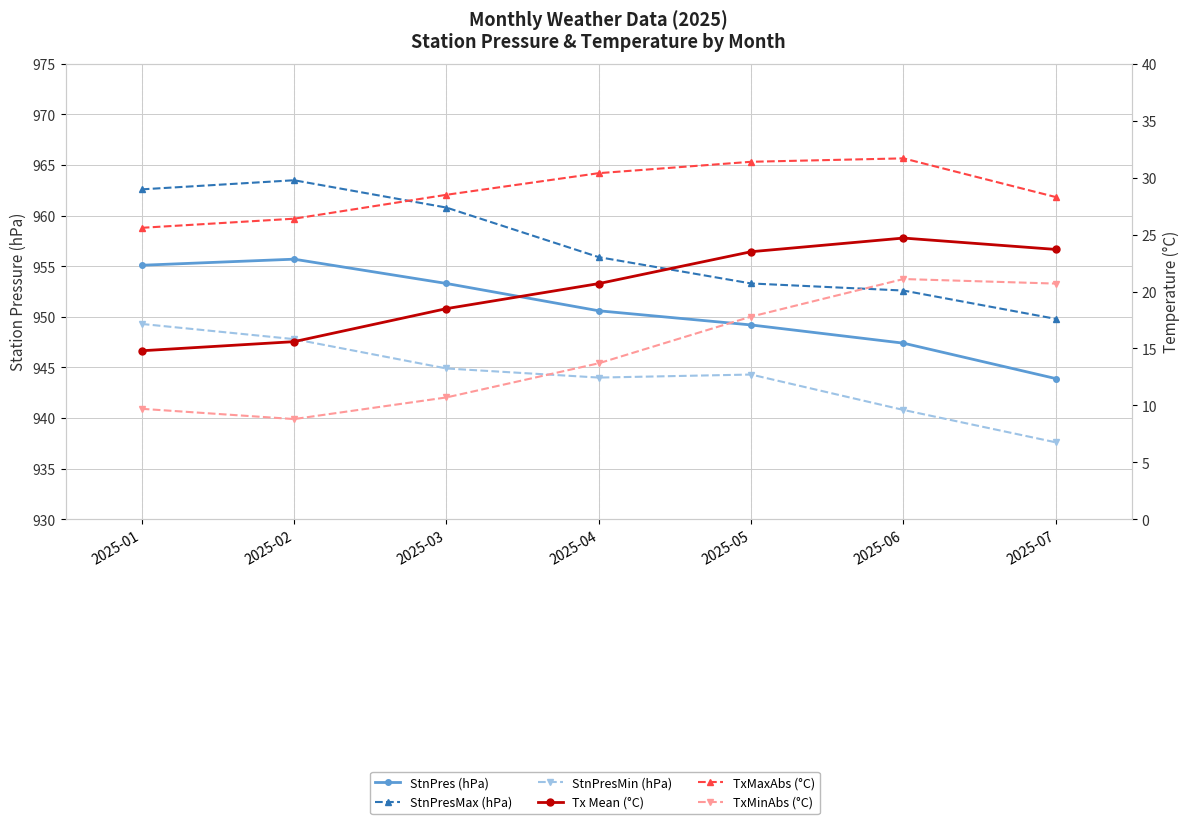

Between 2025-02 and 2025-07, which series saw the biggest shift?

StnPresMax (hPa)